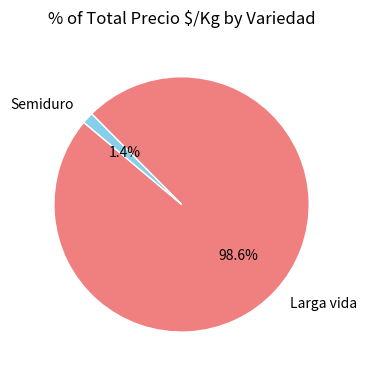

Does any single category account for the majority?

Yes